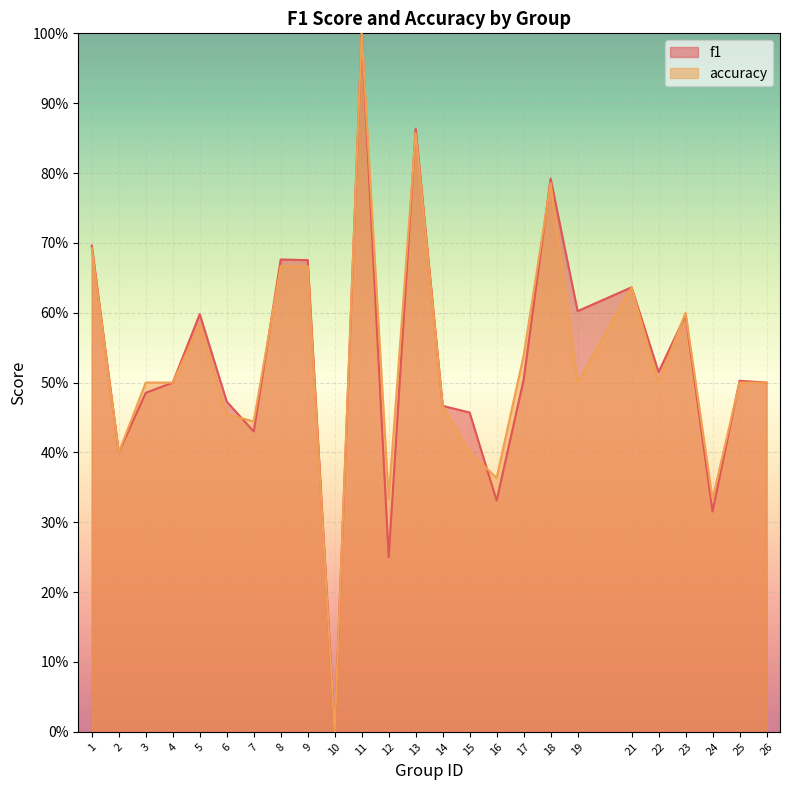

How many interior local peaks does the accuracy series have?

6